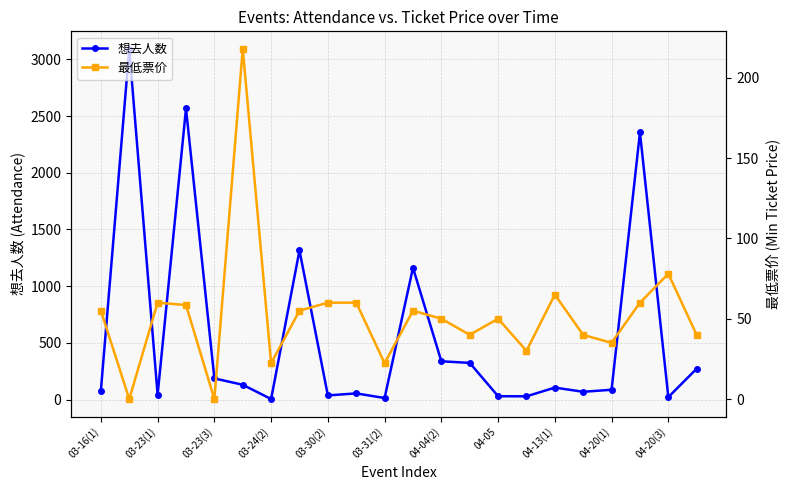

In 想去人数, how many points are lower than both neighbors (excluding endpoints)?

7